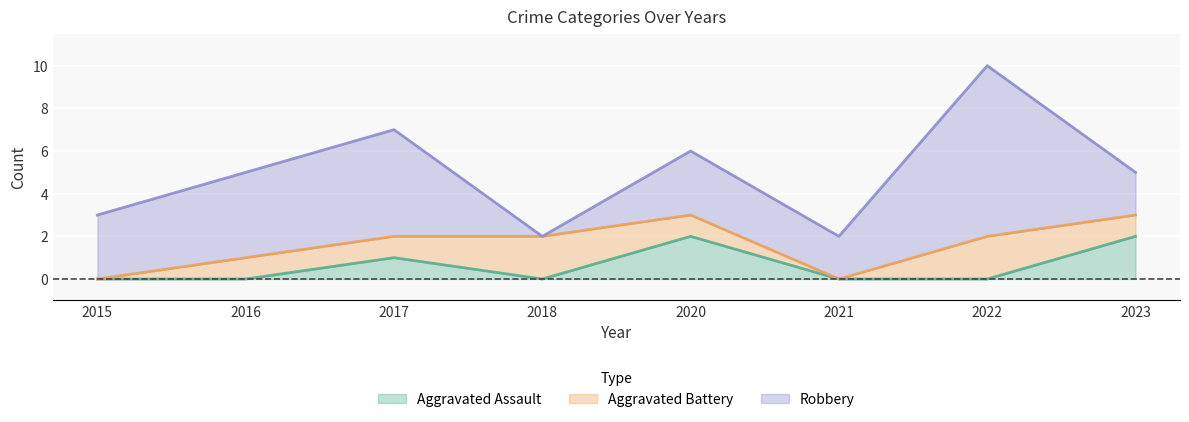

True or false: Aggravated Assault and Robbery intersect in this chart.

False